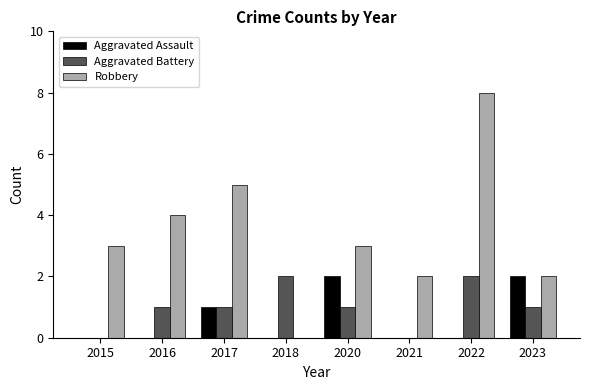

What is the greatest value displayed?

8